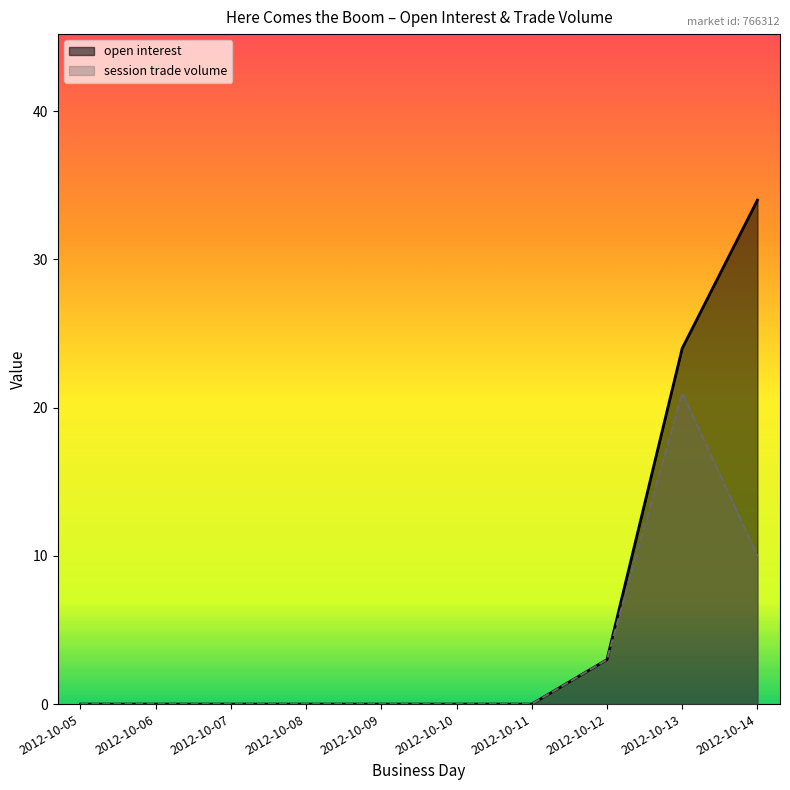

True or false: session trade volume and open interest cross at least once.

False